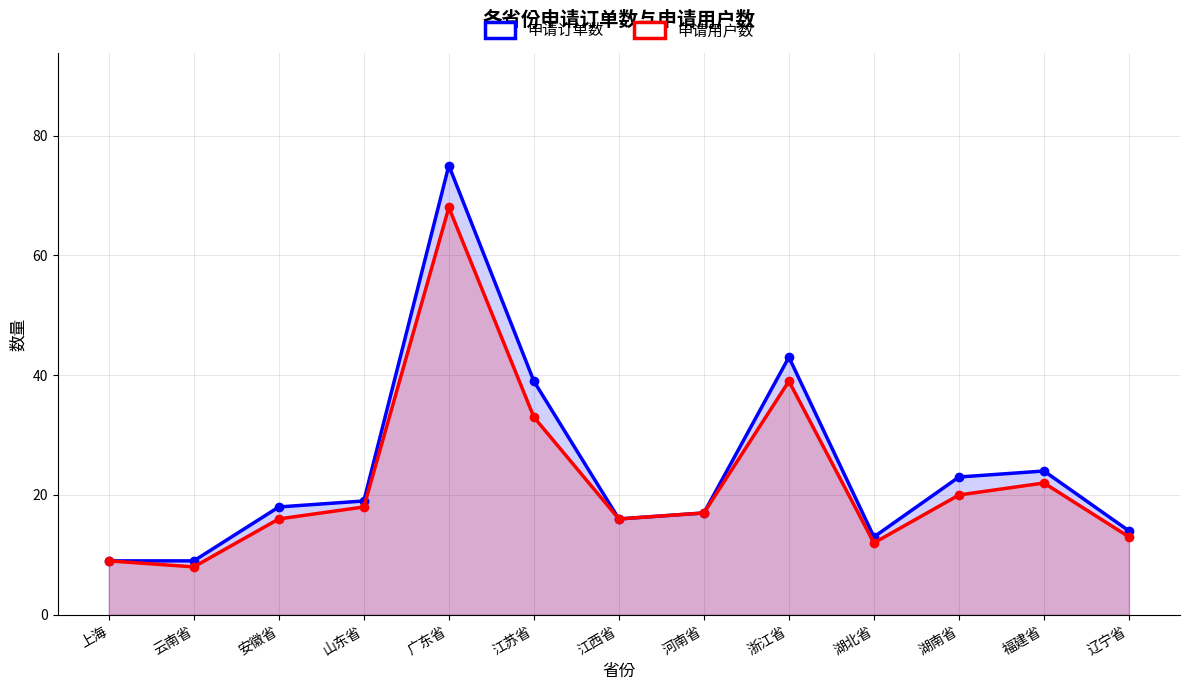

Reading left to right, what are all the values shown in this chart?

申请订单数: 9	9	18	19	75	39	16	17	43	13	23	24	14
申请用户数: 9	8	16	18	68	33	16	17	39	12	20	22	13